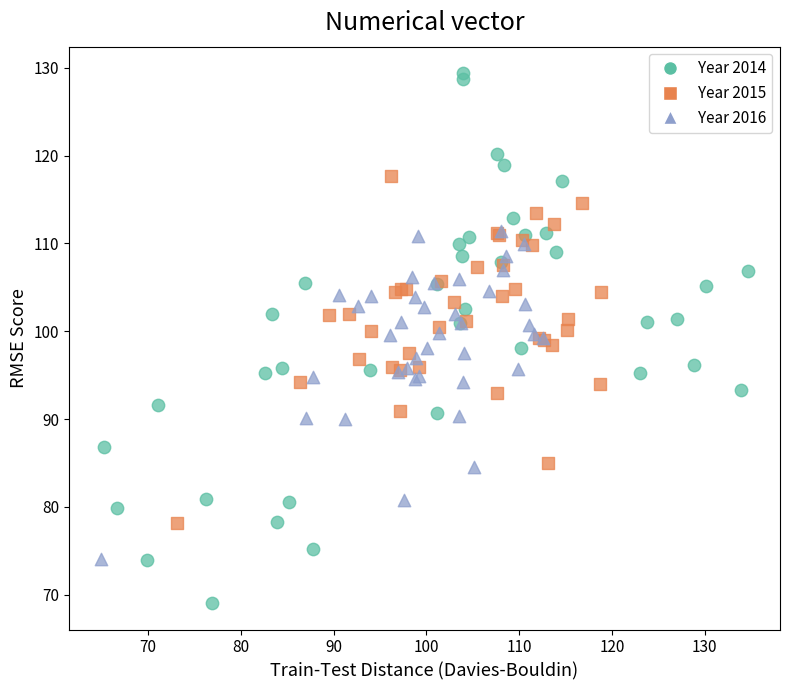

Which series reaches the maximum Y coordinate?

Year 2014